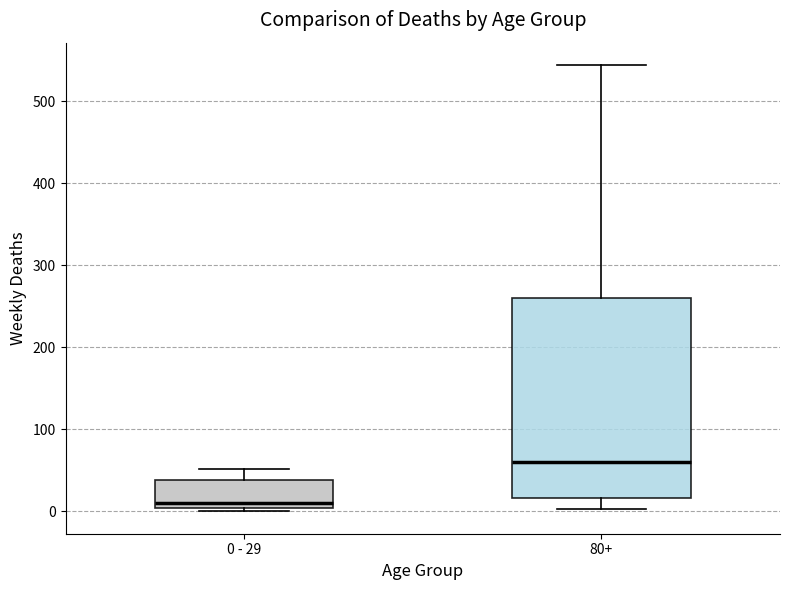

Where is the lower edge of the box for 80+ on the y-axis? The values are not printed on the chart, so give them approximately, as read against the axis.

20